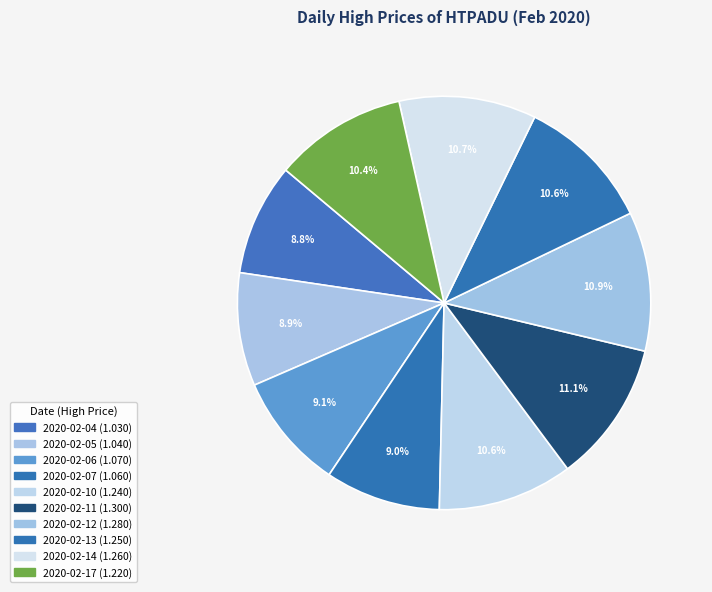

What is the ratio of the value at 2020-02-04 to the value at 2020-02-06?

1.0